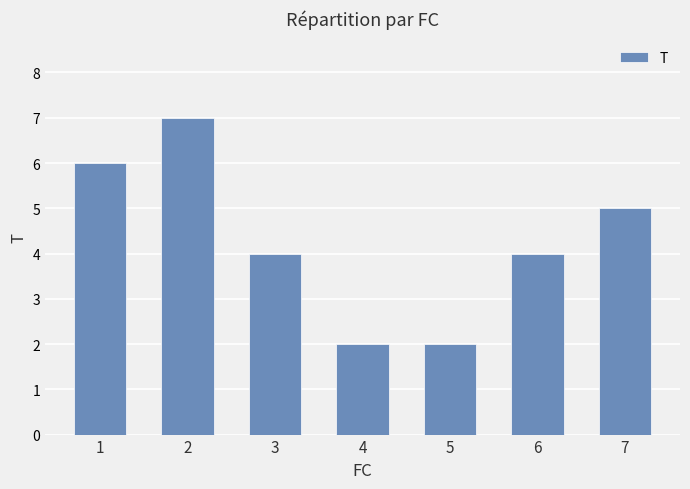

Read the value at 6.

4